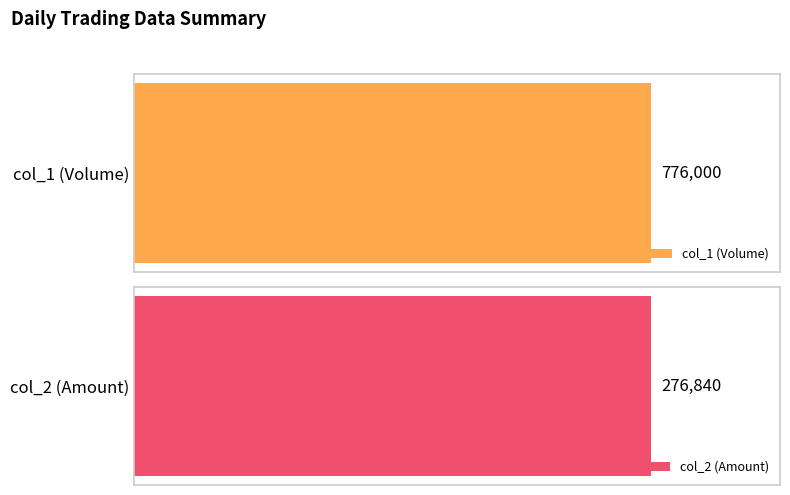

How many series are shown in this chart?

2